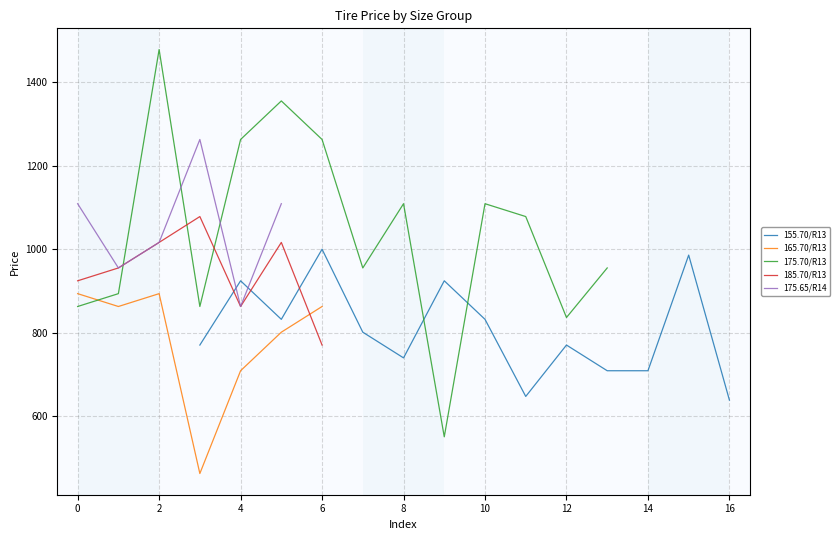

True or false: 165.70/R13 has more than 0 points higher than both neighbors.

True